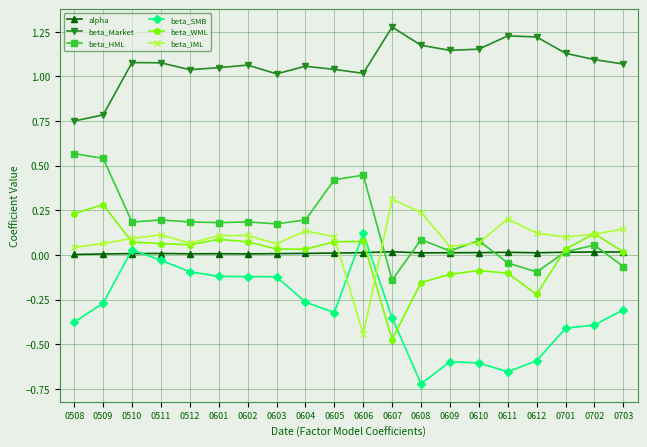

The beta_SMB series shows -0.5 at 0703. True or false?

False